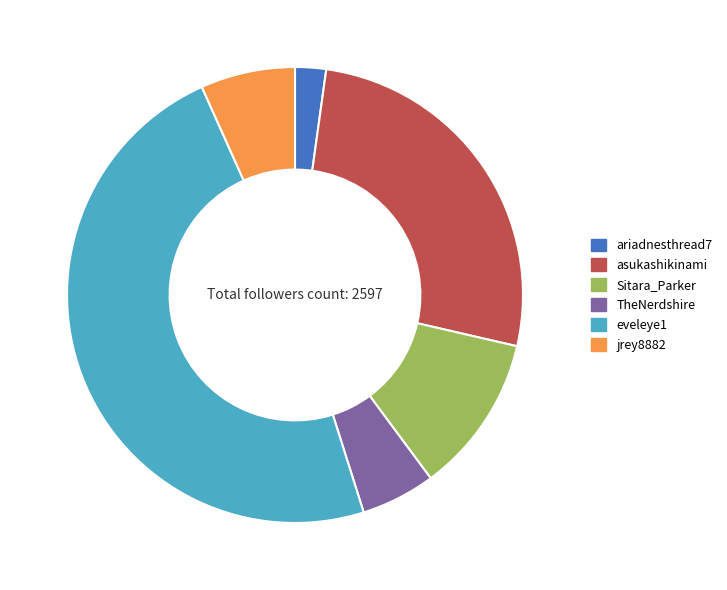

Which slice is the smallest?

ariadnesthread7